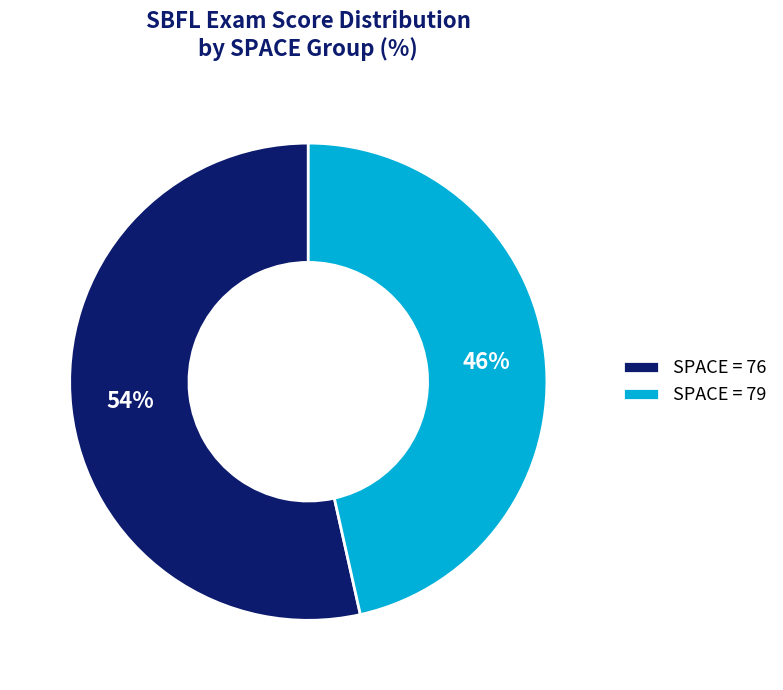

Approximately how many times larger is the value at SPACE = 79 compared to SPACE = 76?

0.9